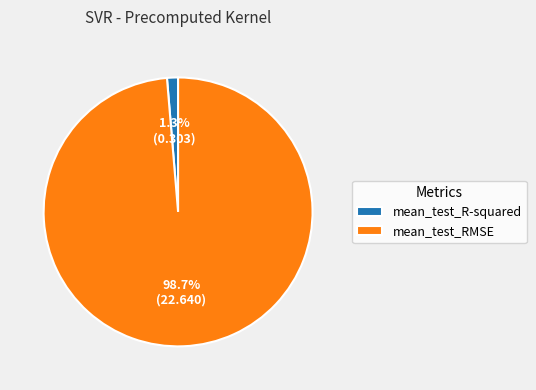

Do mean_test_R-squared and mean_test_RMSE together represent more than half of the pie?

Yes